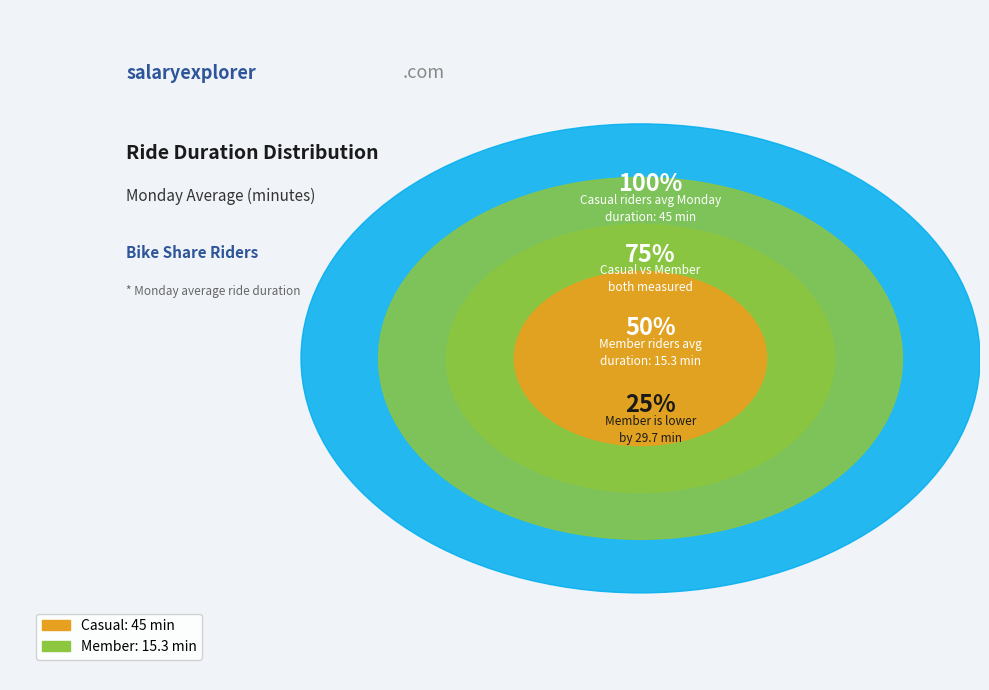

What is the smallest slice in the pie chart?

Member